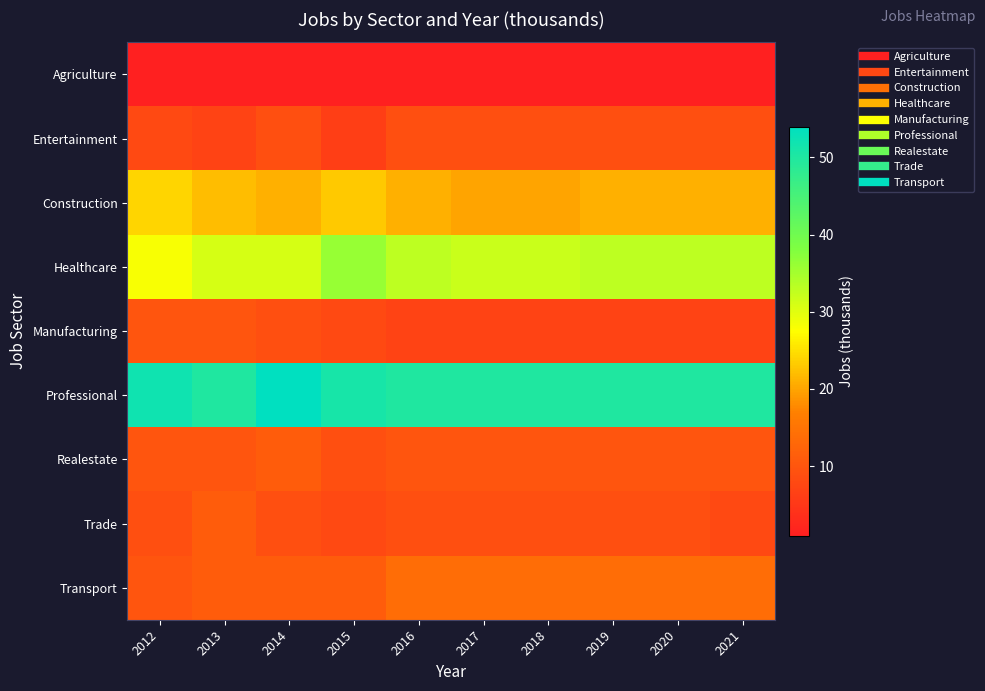

Count the number of categories in the chart.

10